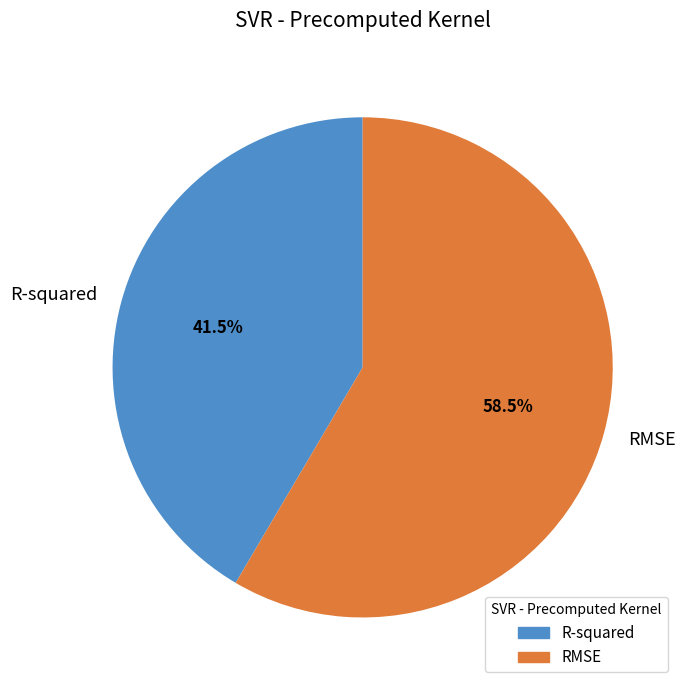

Rank the categories by value from lowest to highest.

R-squared, RMSE